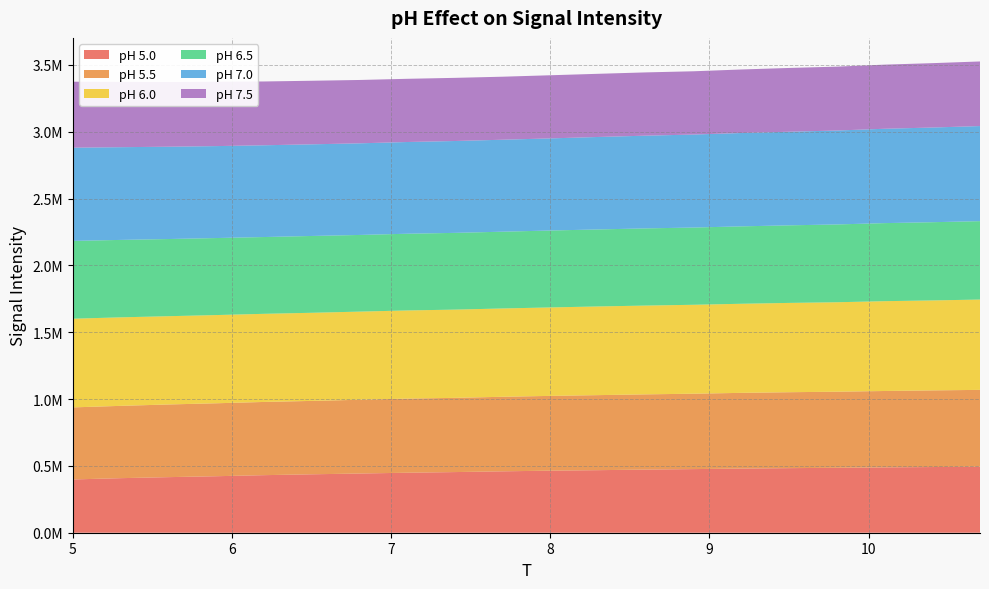

Reading left to right, list all the values displayed in this chart.

pH 5.0: 0=398614.1	1=408222.2	2=415884.8	3=422763.5	4=430699.1	5=437141.3	6=442938.9	7=448944.5	8=453774.8	9=459415.8	10=464378.8	11=468081.4	12=472429.0	13=476071.5	14=479929.4	15=483189.2	16=485755.8	17=488801.6	18=491464.5	19=493673.8
pH 5.5: 0=539196.9	1=541043.5	2=543754.5	3=545838.0	4=547816.6	5=549210.9	6=551923.9	7=554607.2	8=555358.2	9=557850.5	10=559486.5	11=561484.9	12=562875.8	13=564139.7	14=566570.6	15=568162.2	16=569379.8	17=571643.5	18=573551.4	19=575188.2
pH 6.0: 0=663584.4	1=662353.2	2=660495.6	3=660054.6	4=659409.9	5=659349.0	6=659535.1	7=659653.3	8=660262.9	9=660783.9	10=661881.2	11=663521.8	12=664370.6	13=665356.2	14=666644.5	15=668231.9	16=669369.2	17=672103.1	18=673169.8	19=675786.0
pH 6.5: 0=582186.5	1=579288.0	2=577372.5	3=576232.2	4=574486.7	5=574698.2	6=573587.5	7=573913.6	8=574200.2	9=574390.5	10=575544.5	11=576148.6	12=577504.1	13=577842.8	14=579175.7	15=580374.2	16=582117.5	17=584055.0	18=585227.9	19=586664.9
pH 7.0: 0=697456.4	1=693817.1	2=690751.4	3=687965.1	4=686640.4	5=685721.0	6=685615.4	7=686346.3	8=687385.6	9=688141.9	10=689240.3	11=691886.9	12=693730.8	13=695938.8	14=698498.2	15=700412.2	16=702849.3	17=705971.9	18=708445.2	19=711535.5
pH 7.5: 0=493652.9	1=488350.2	2=483786.0	3=481340.1	4=477423.1	5=475697.2	6=474013.2	7=472919.2	8=472504.0	9=471545.9	10=472411.3	11=472691.7	12=473445.4	13=473407.6	14=475279.6	15=477173.8	16=478003.0	17=479820.7	18=481606.8	19=483387.9